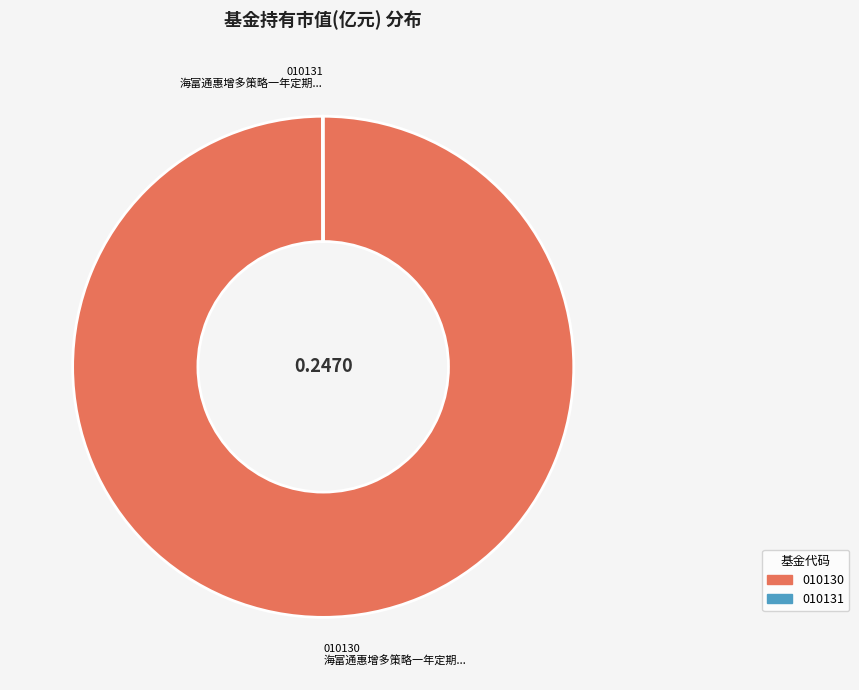

Rank the categories by value from lowest to highest.

海富通惠增多策略一年定期开放灵活配置混合C, 海富通惠增多策略一年定期开放灵活配置混合A